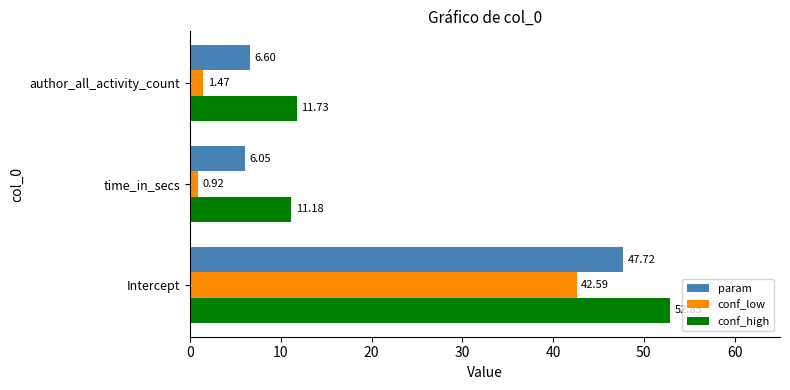

Which label corresponds to the smallest value in the chart?

time_in_secs